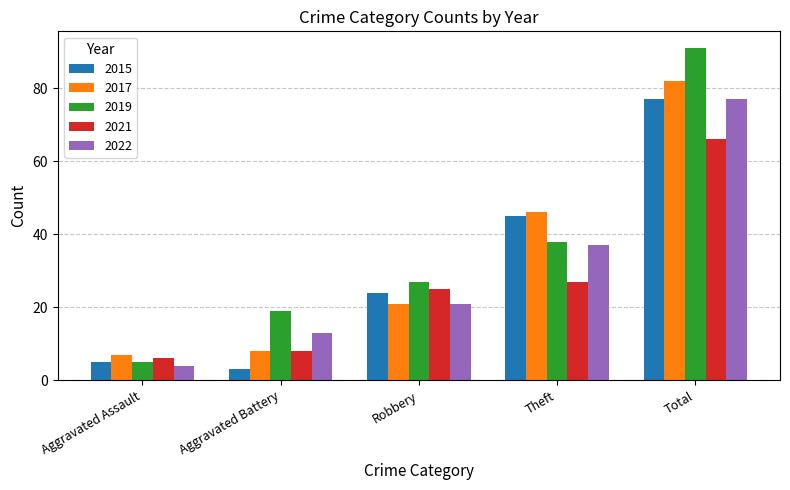

The 2015 series shows 24 at Robbery. True or false?

True